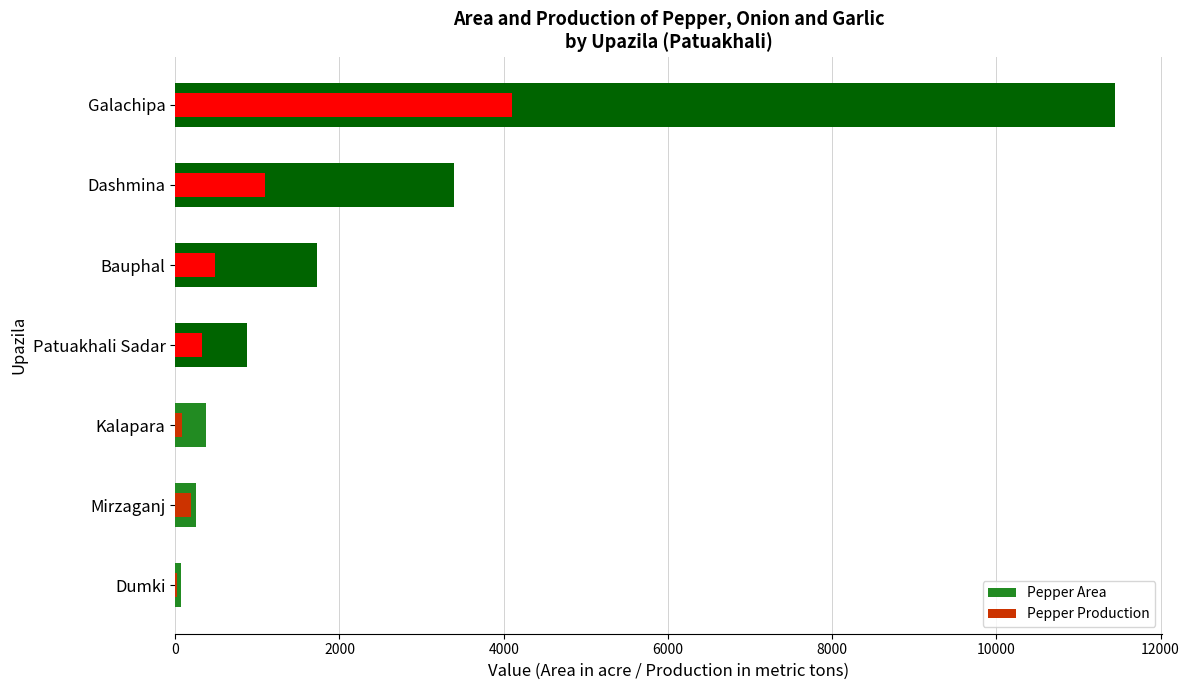

Read the Pepper Production value at Bauphal, to the nearest 50.

500